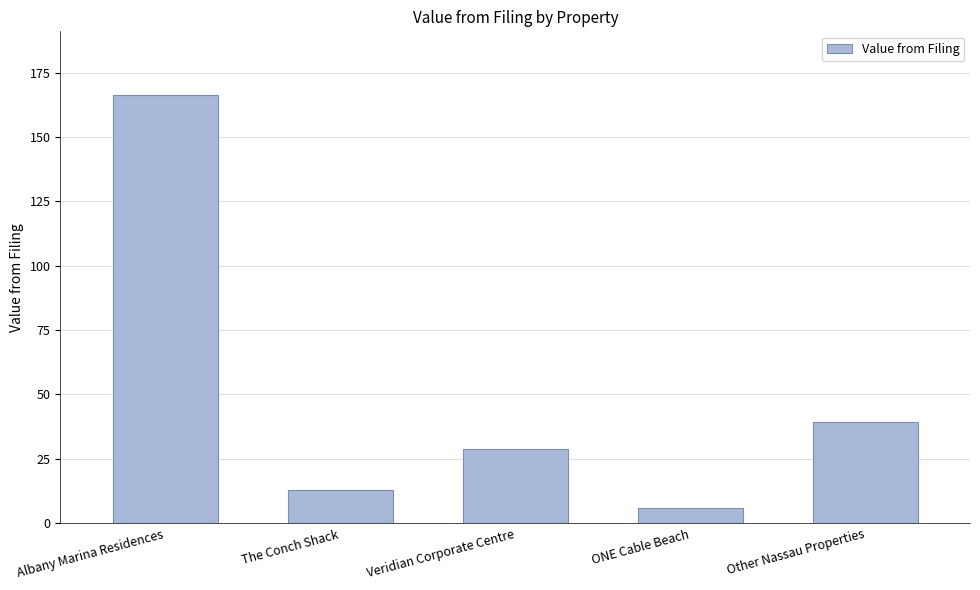

The chart shows a value of 6.2 at The Conch Shack. True or false?

False